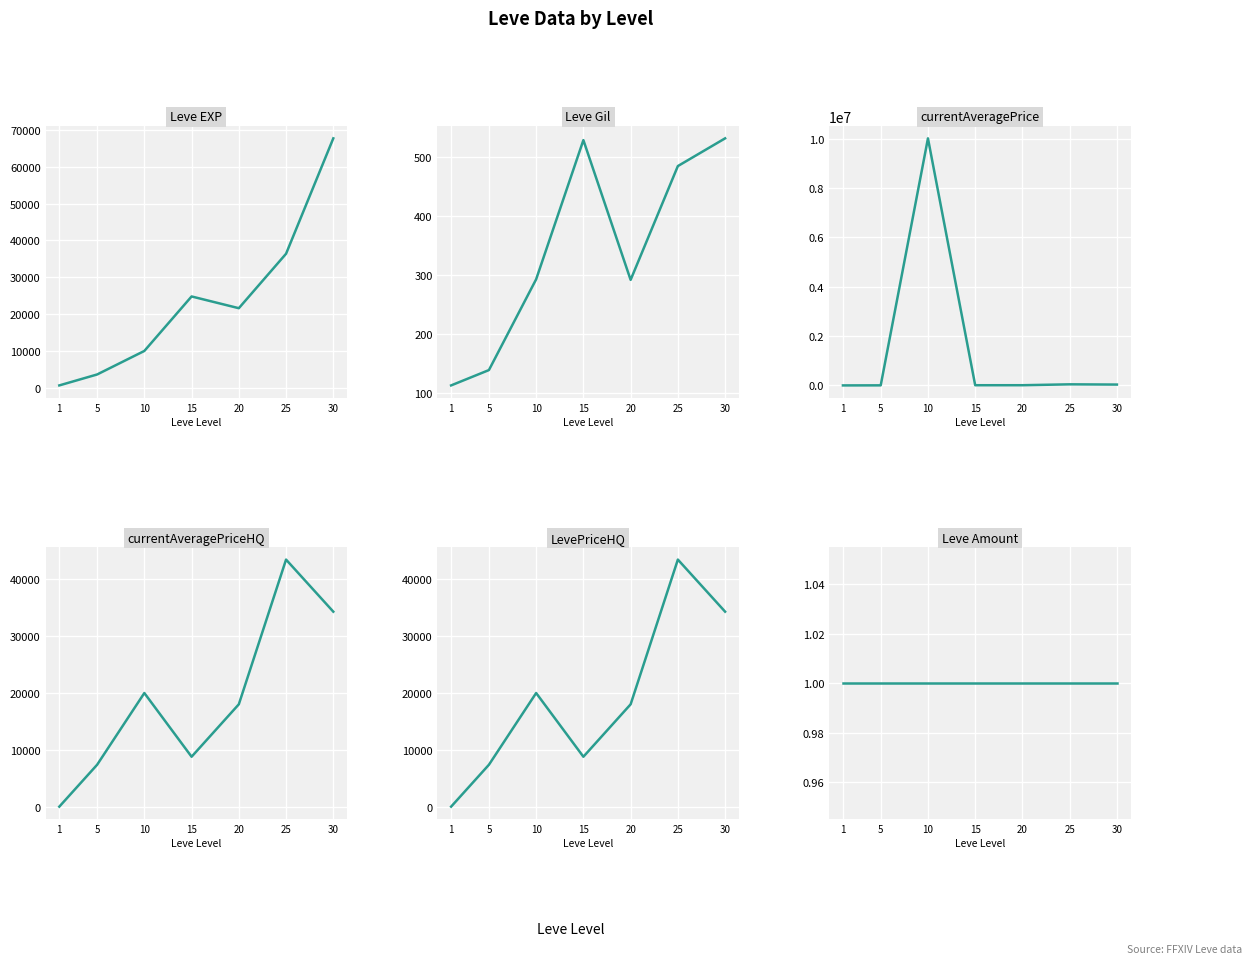

Which series has the largest total across all categories?

currentAveragePrice